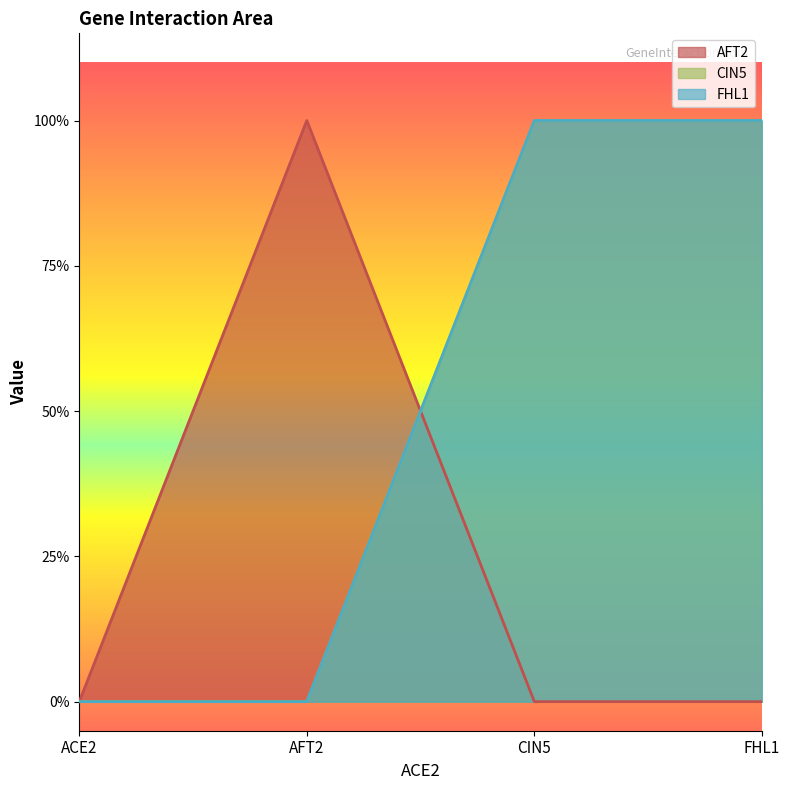

How many positive values does the CIN5 series have?

2